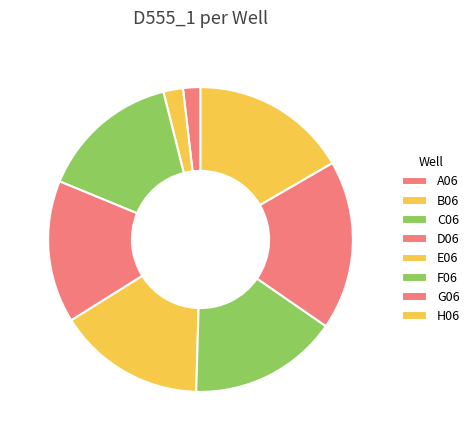

To the nearest percent, what is the combined percentage of C06 and G06?

33%